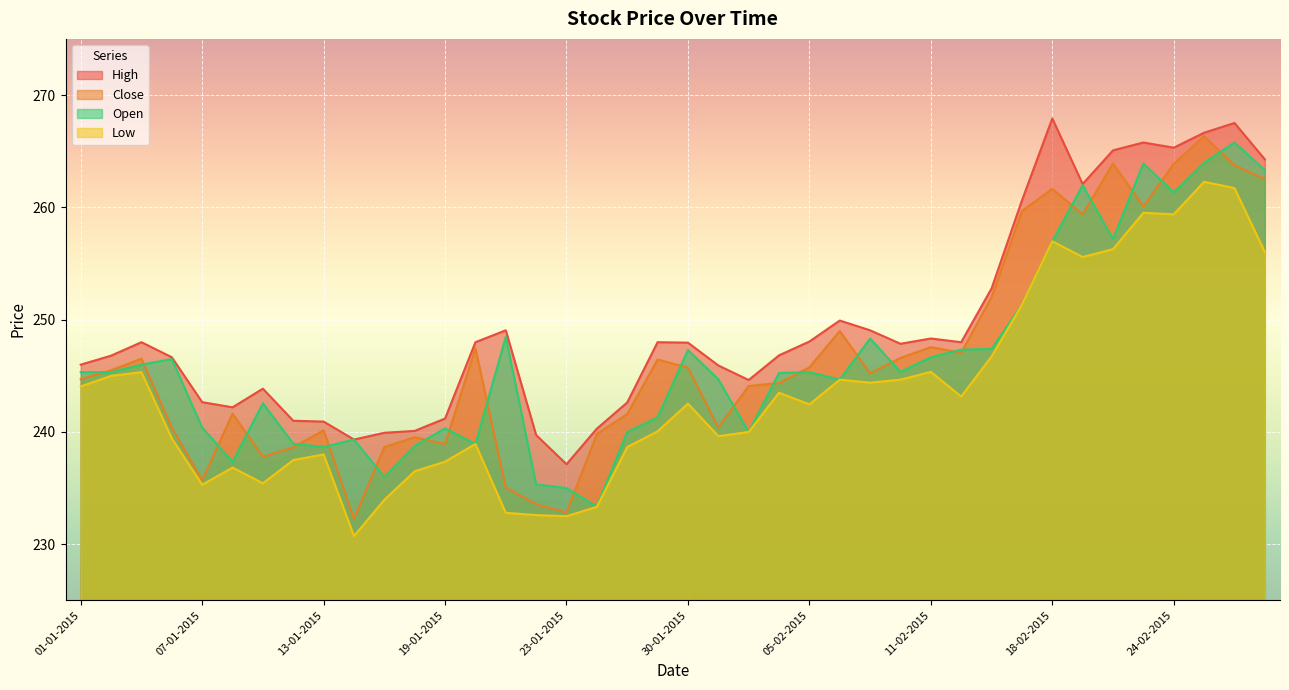

At which category does Low reach its first local valley?

07-01-2015